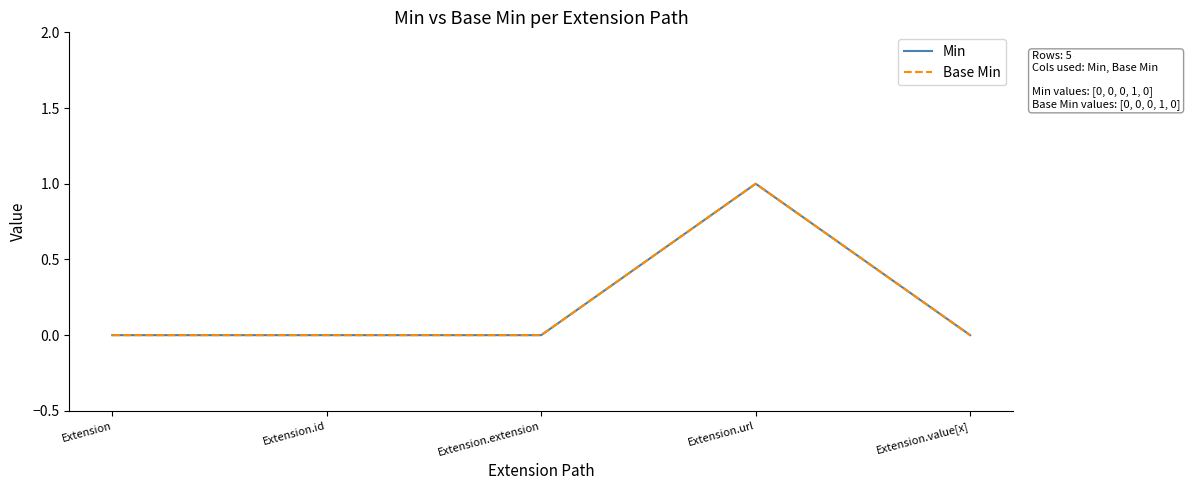

At which label does Base Min reach its minimum?

Extension